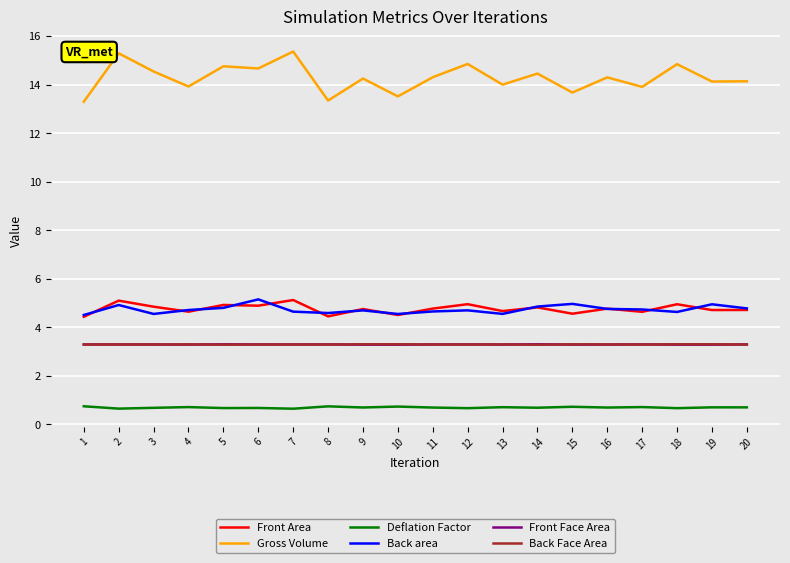

Which series has the largest range (max minus min)?

Gross Volume